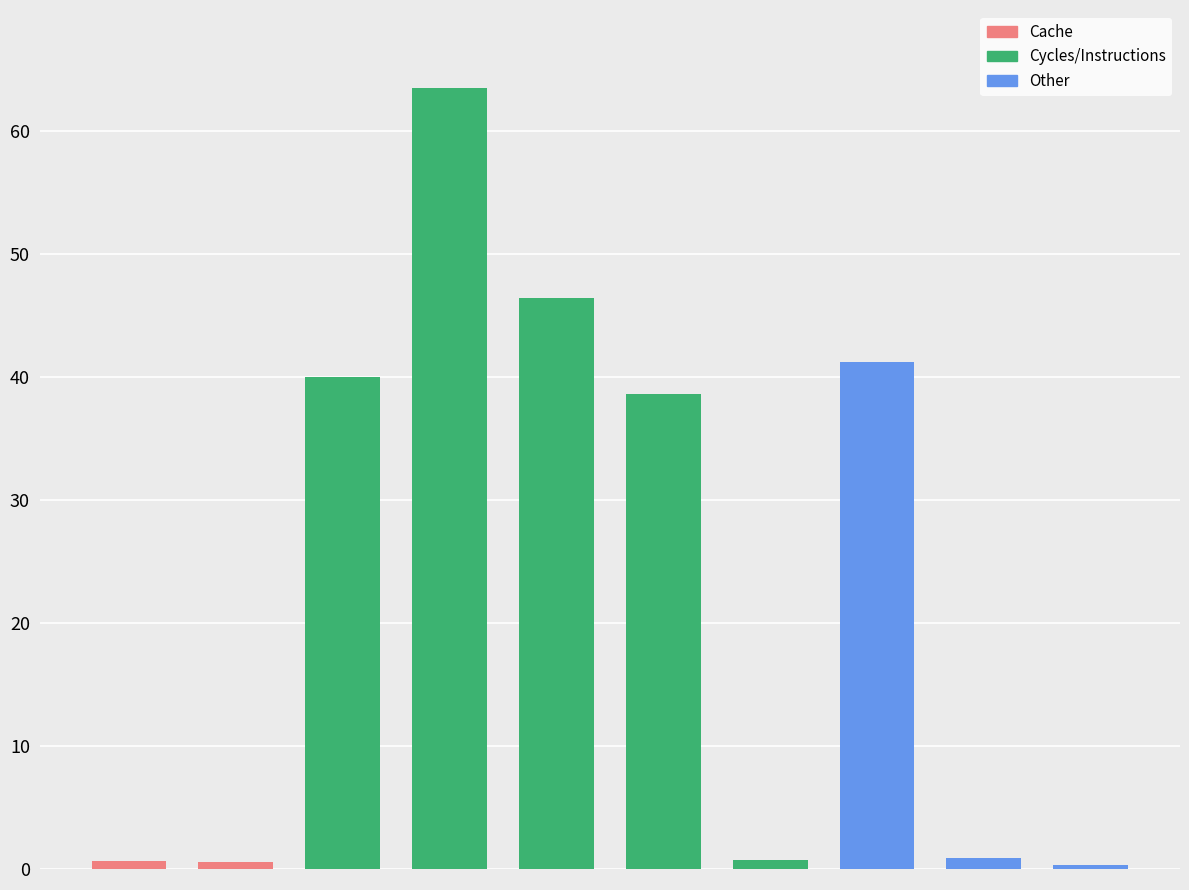

What is the sum of all values?

232.8